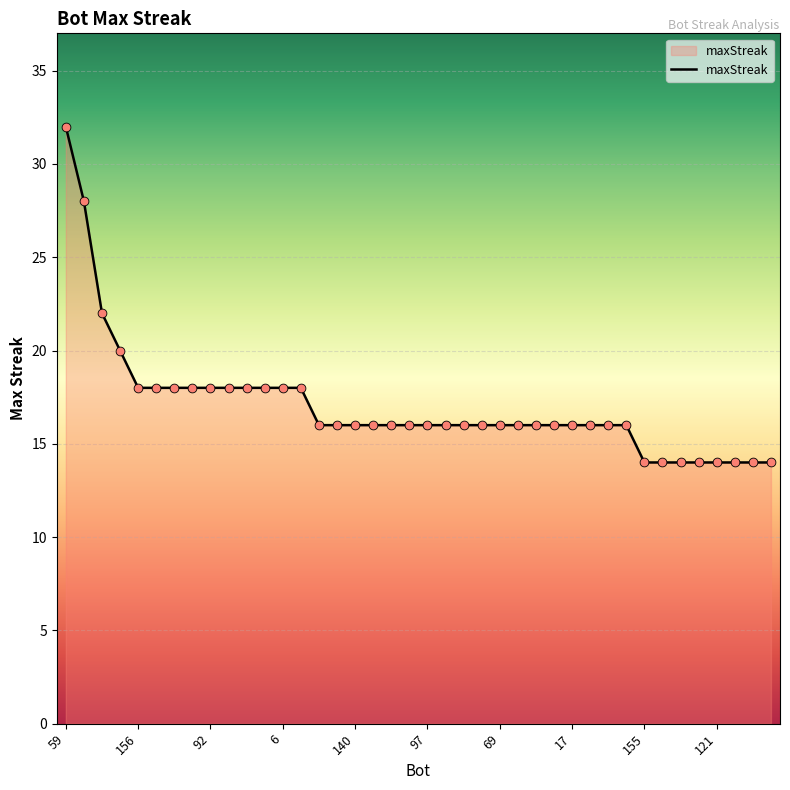

What is the greatest value displayed?

32